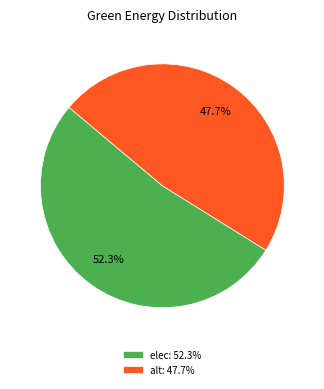

Combined, what portion of the pie is elec: 52.3% and alt: 47.7%?

100.0%